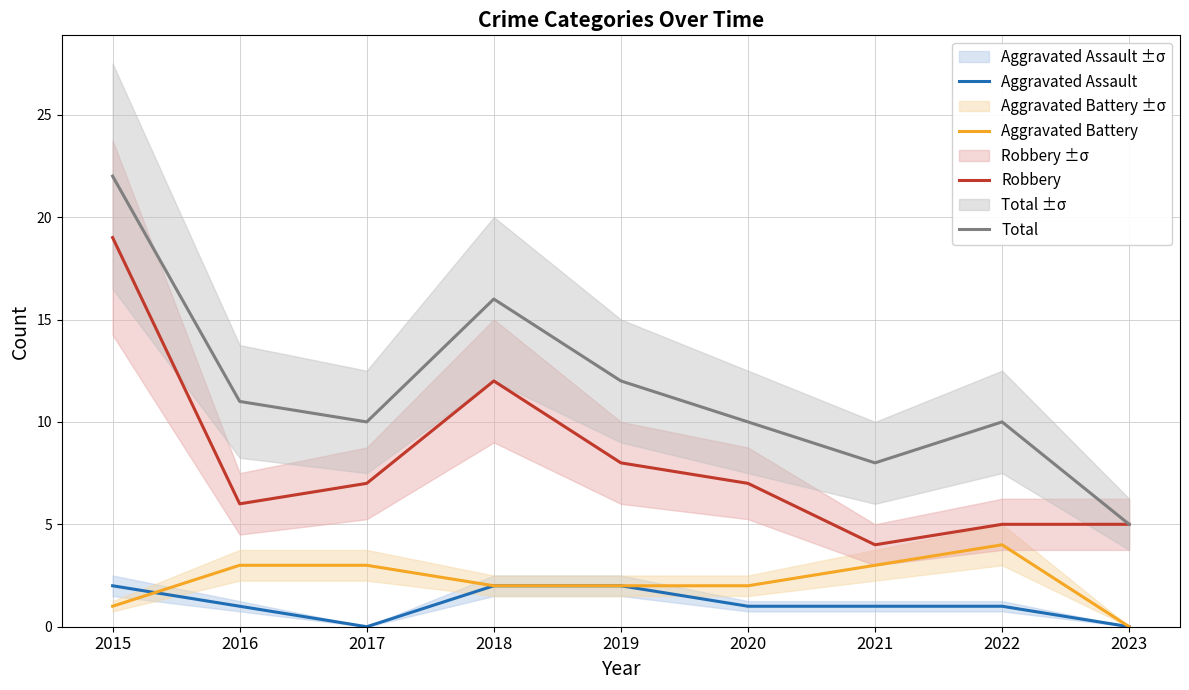

In Robbery, how many points are lower than both neighbors (excluding endpoints)?

2